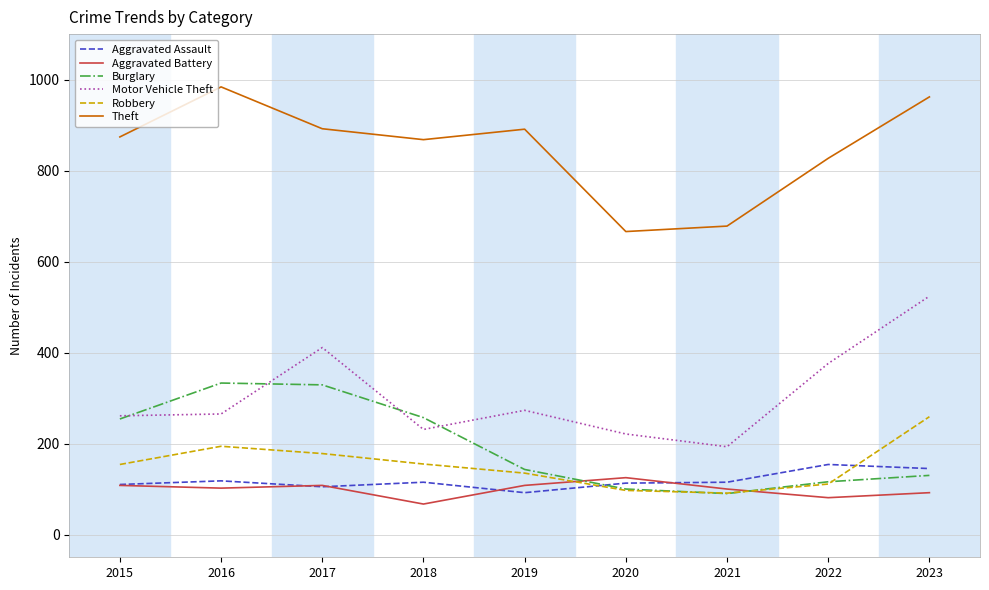

How many series are shown in this chart?

6